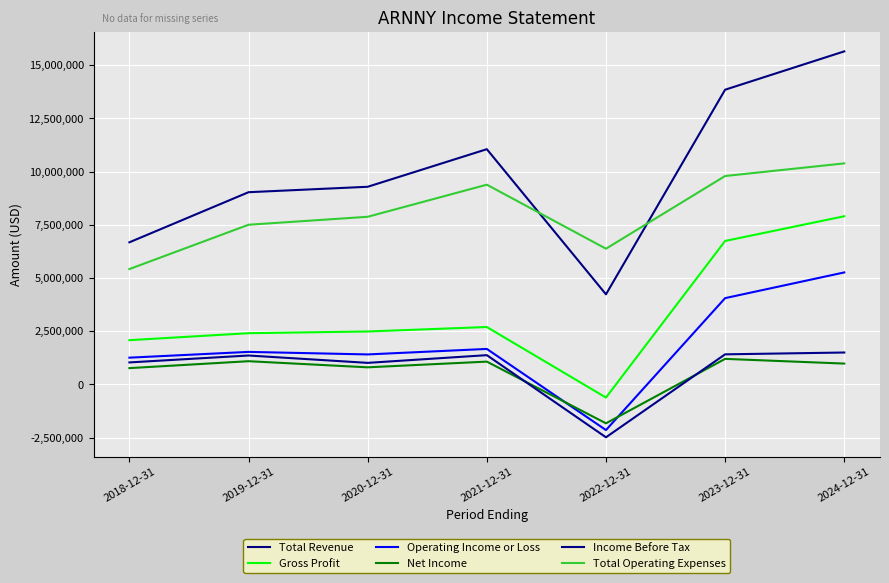

How many lines are shown in the chart?

6